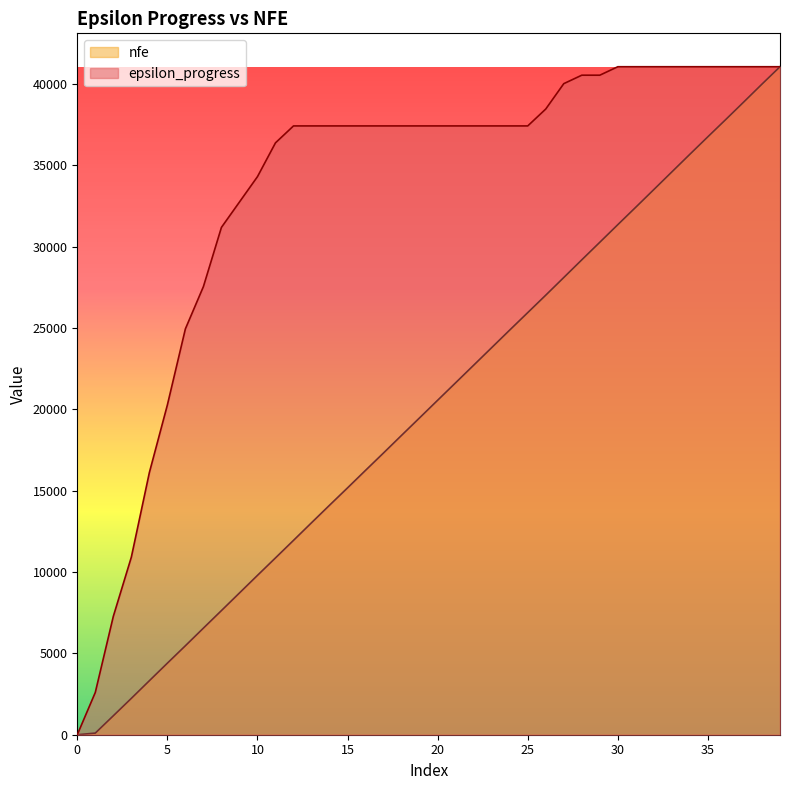

What is the difference between the second highest and minimum values in the epsilon_progress series?

41062.0